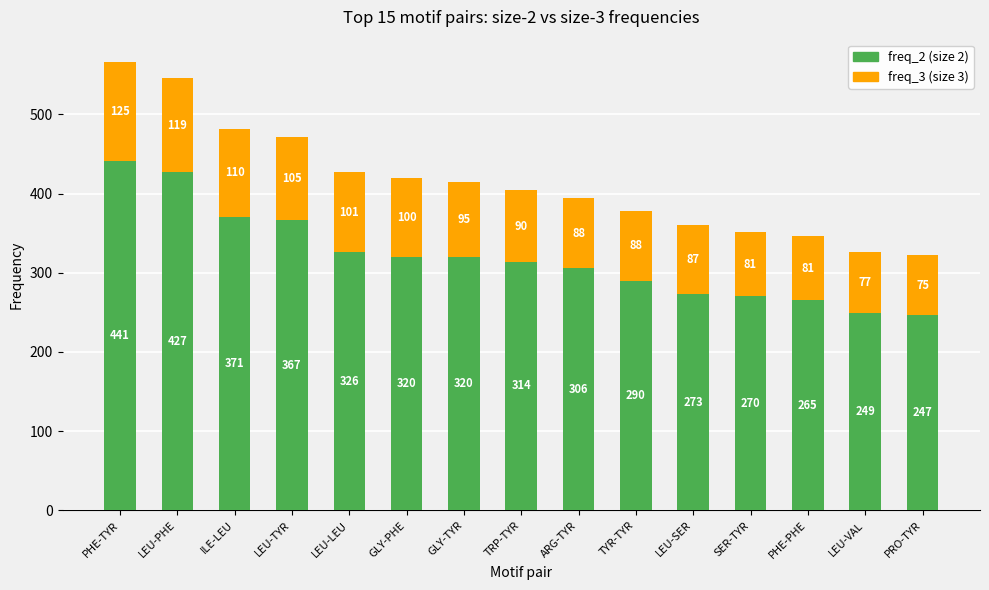

Which category has the highest value in the freq_2 (size 2) series?

PHE-TYR